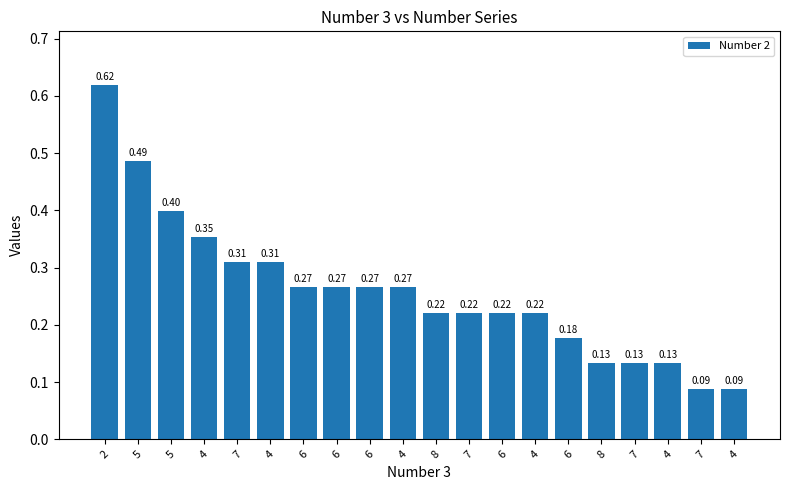

What is the difference between the second highest and minimum values?

0.4